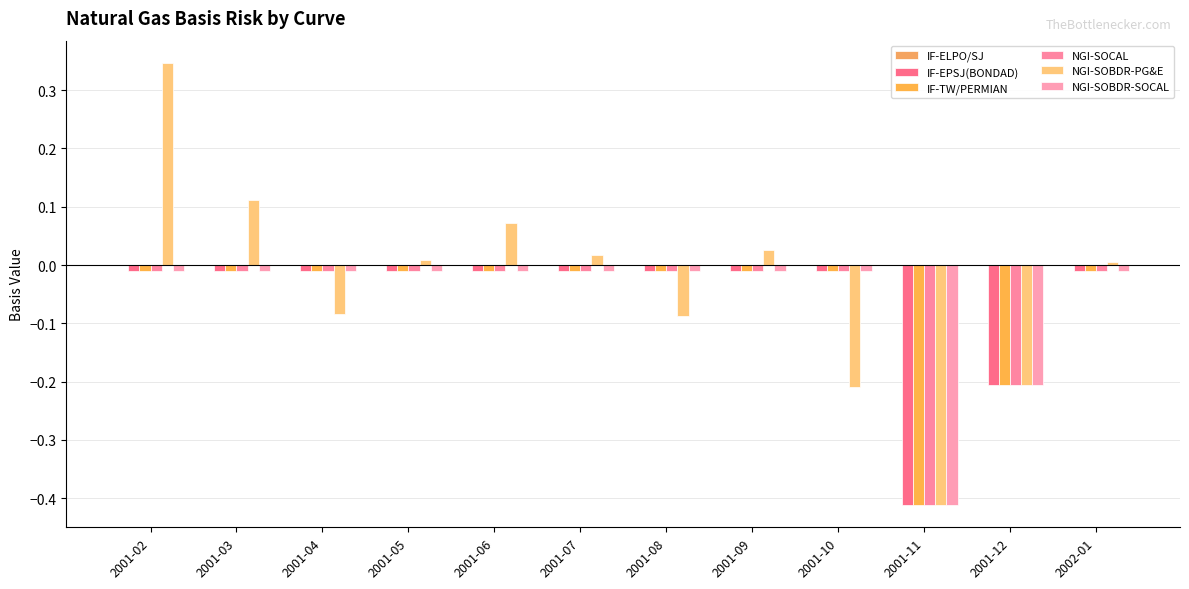

What is the label of the 2nd bar from the right?

2001-12